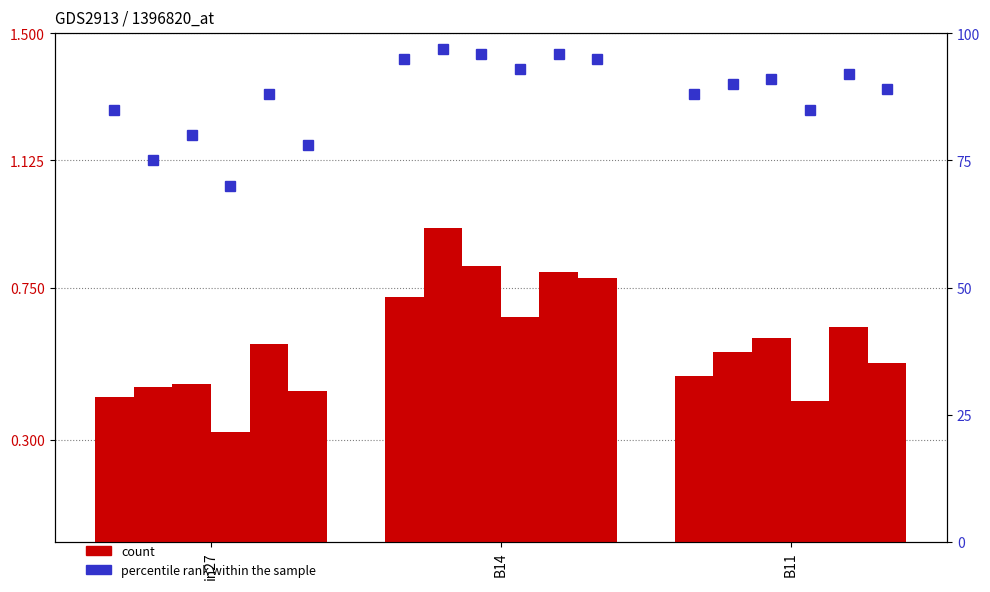

True or false: job239_scenario4_434 has a value of 0.6 at in27.

True